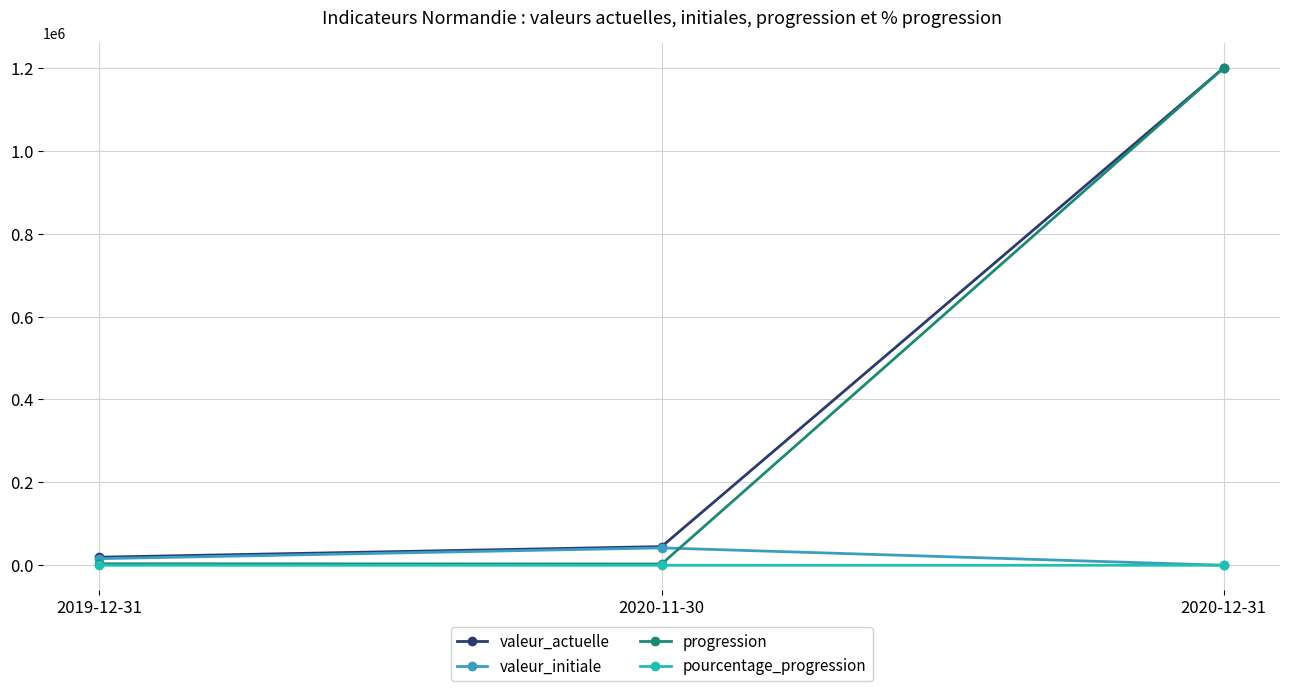

The value of valeur_initiale at 2020-11-30 is 41972. True or false?

True